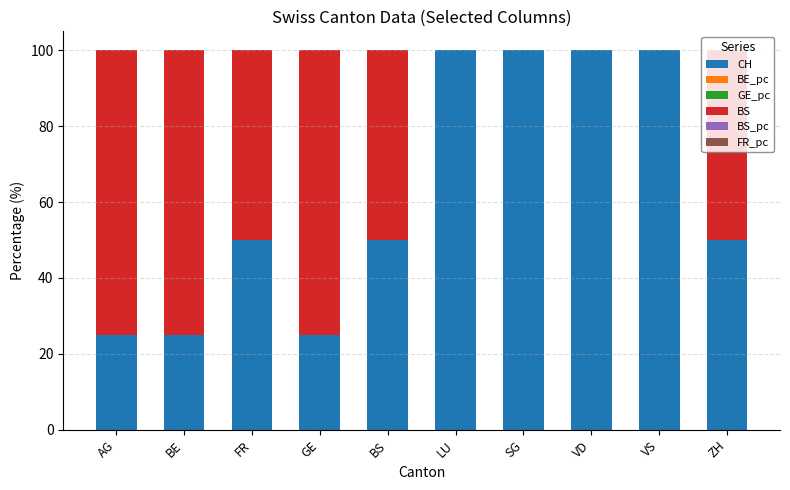

What is the maximum value for CH?

100.0